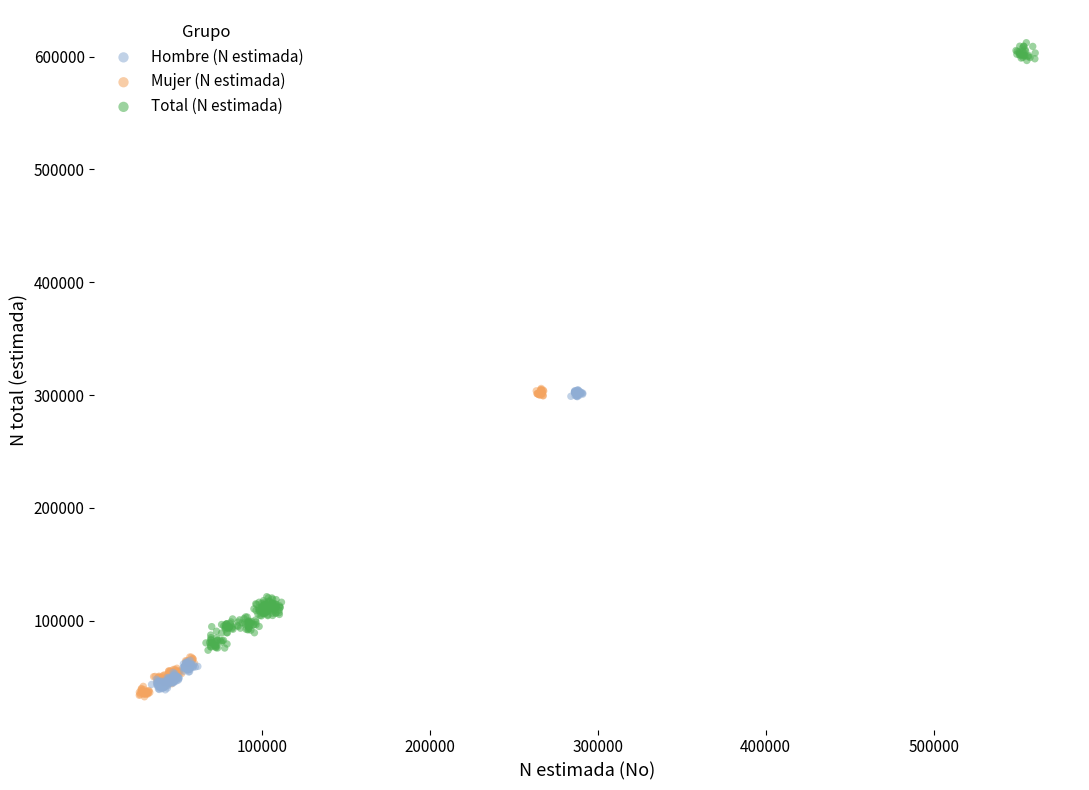

Which series reaches the maximum Y coordinate?

Total (N estimada)